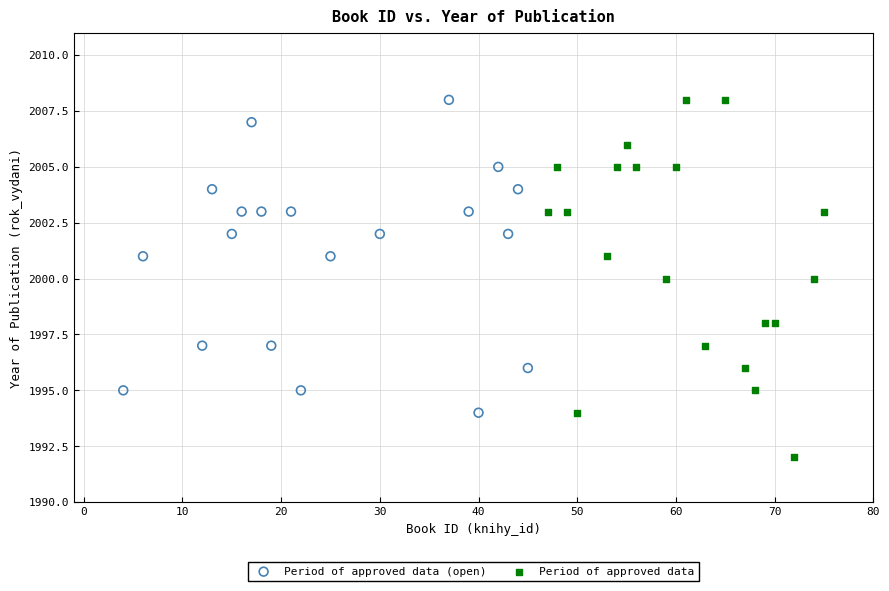

Which series contains the lowest Y value?

Period of approved data